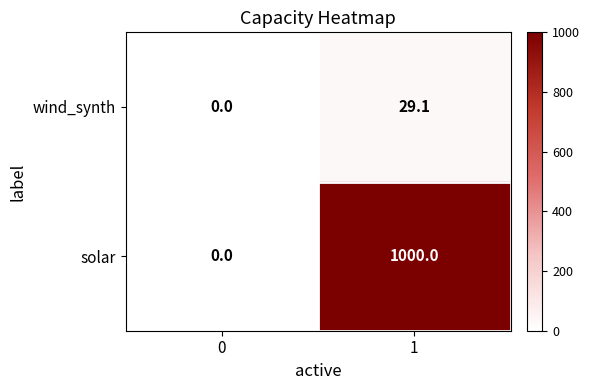

What is the greatest value displayed?

1000.0